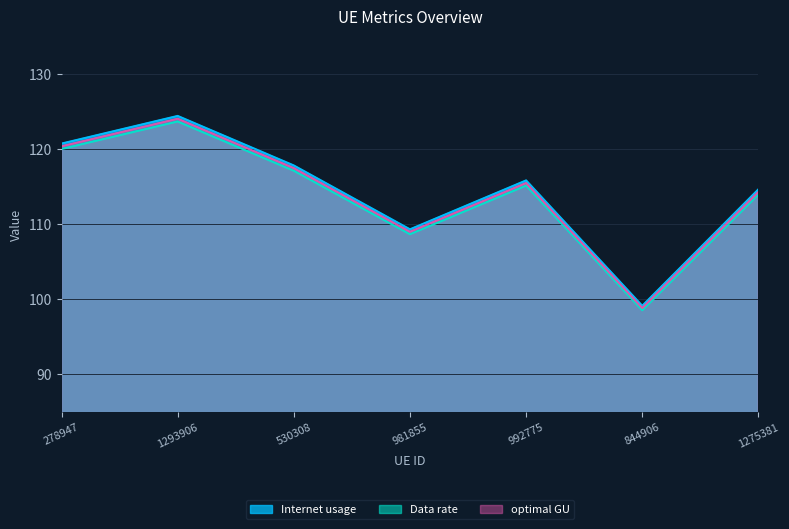

Read the optimal GU value at 844906.

98.8